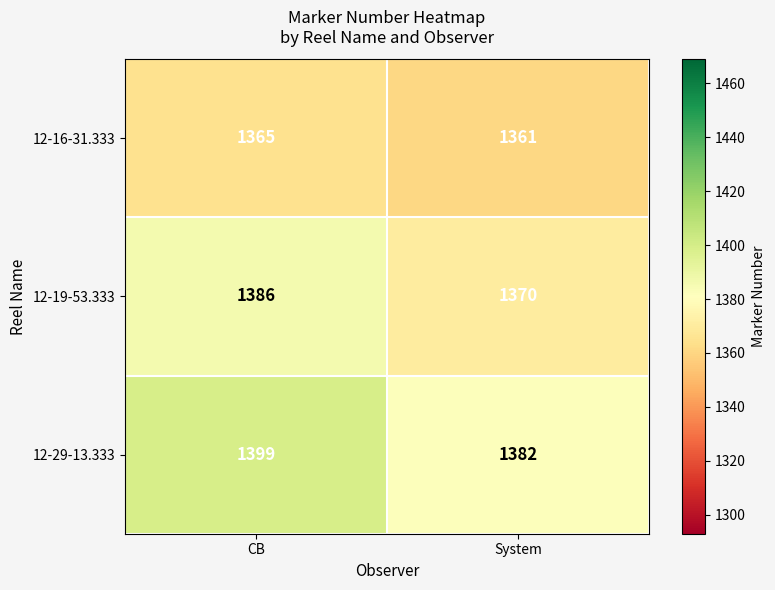

List the series in order of their overall mean, lowest first.

12-16-31.333, 12-19-53.333, 12-29-13.333